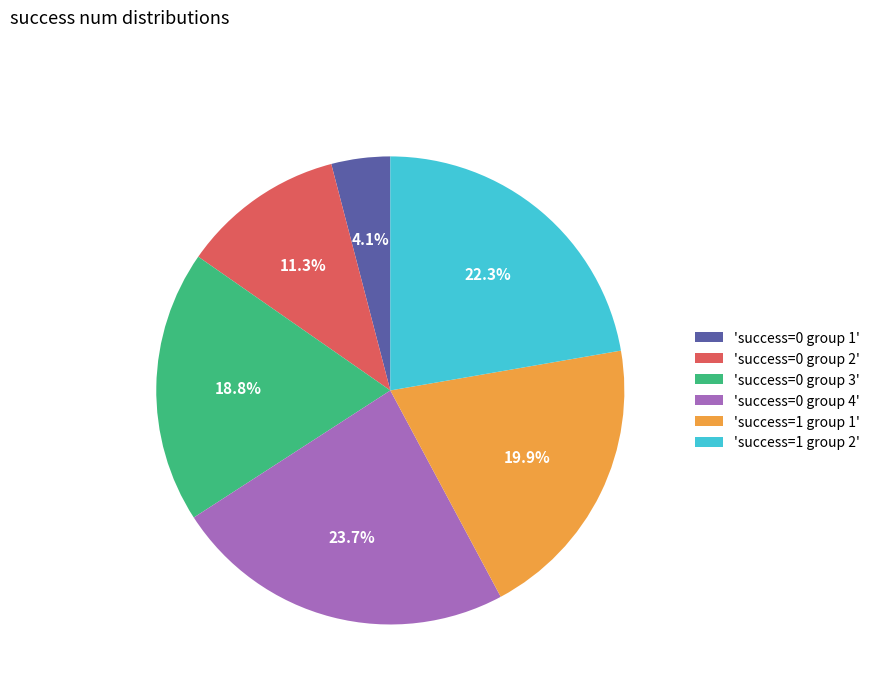

What portion of the pie excludes 'success=0 group 2'?

88.7%